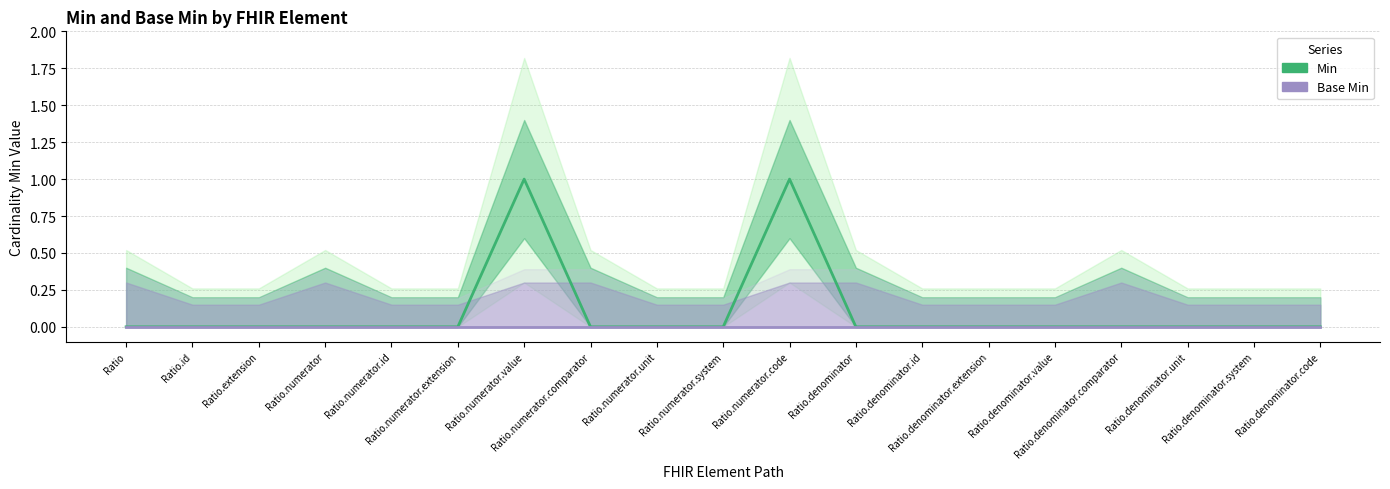

What is the highest value of the Min series?

1